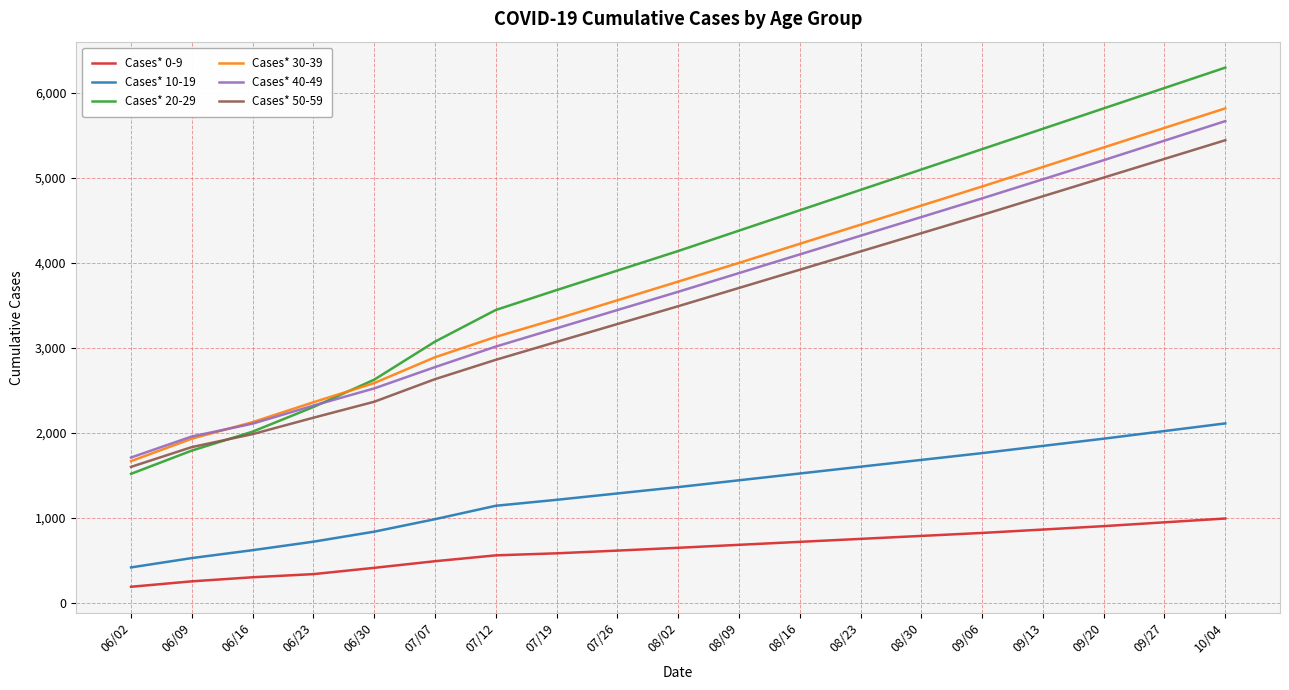

What is the minimum value shown in the chart?

186